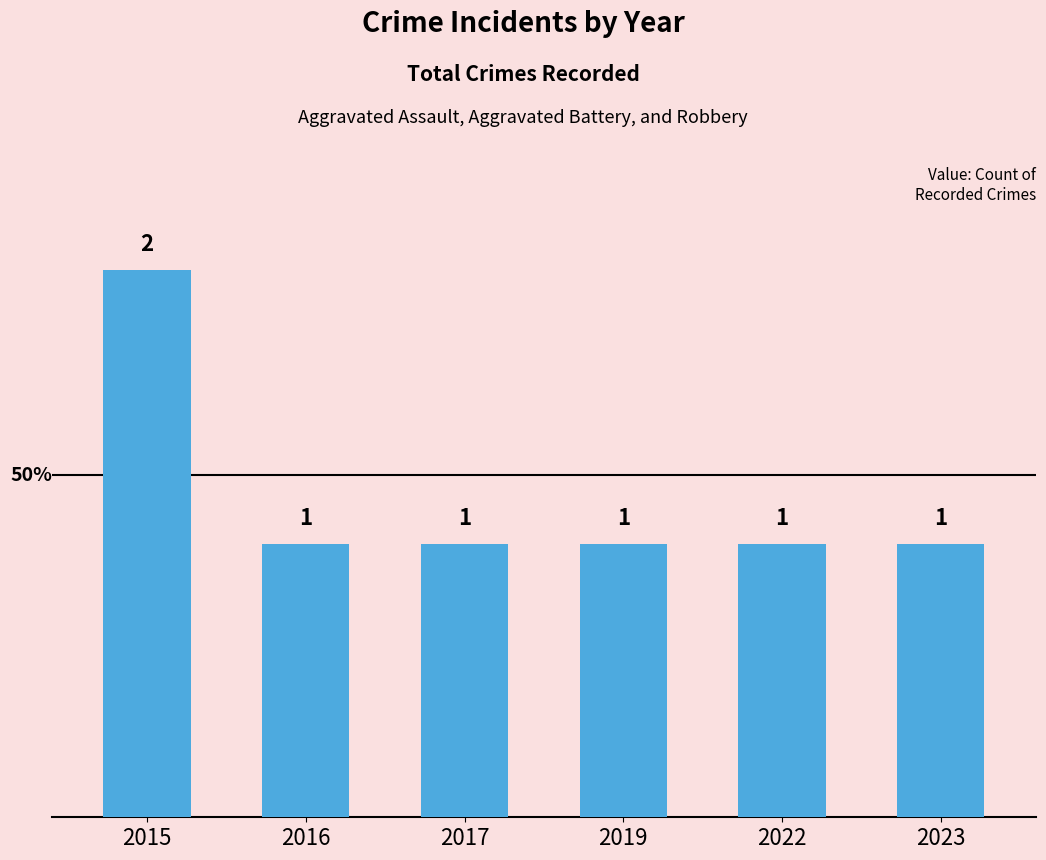

Reading right to left, transcribe all the data shown in this chart.

1	1	1	1	1	2